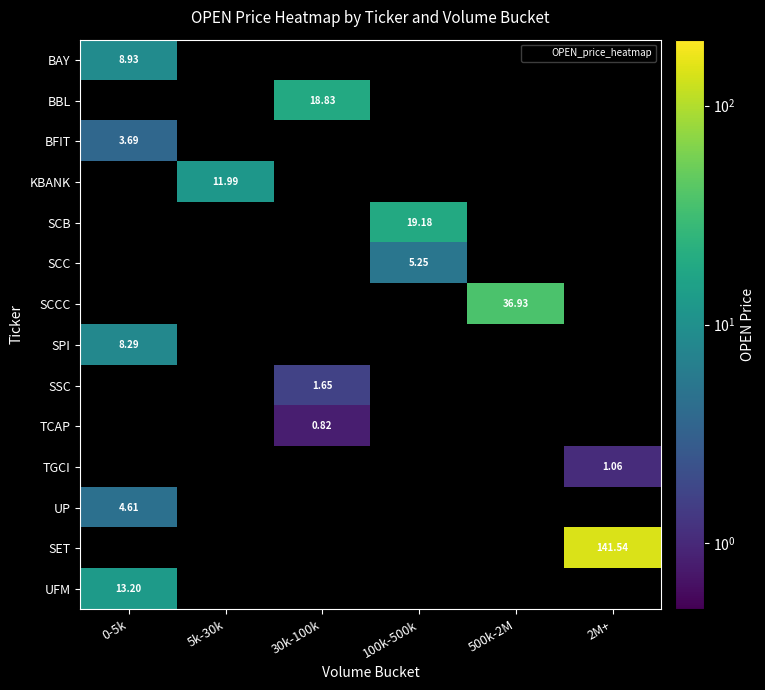

Which label corresponds to the largest value in the chart?

2M+